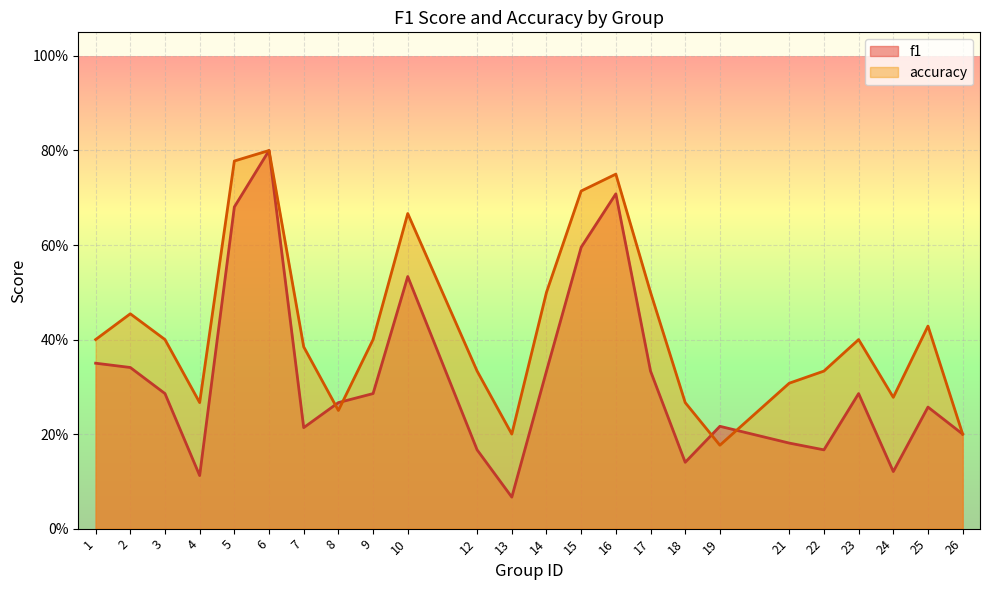

At which category is the sum across all series the highest?

6